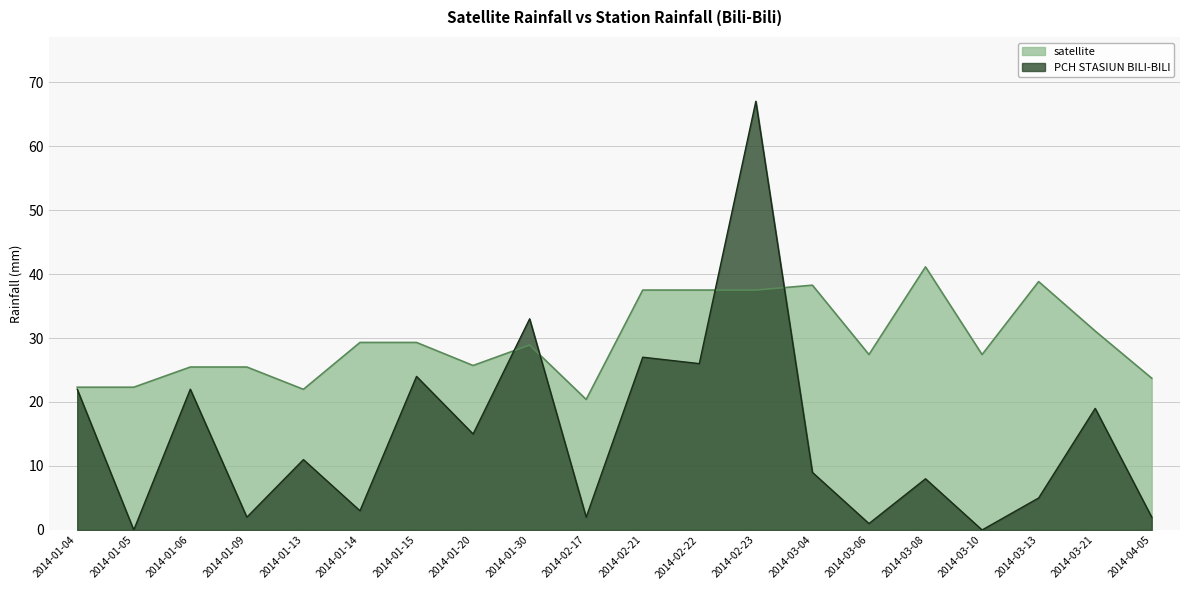

In satellite, how many points are higher than both neighbors (excluding endpoints)?

4